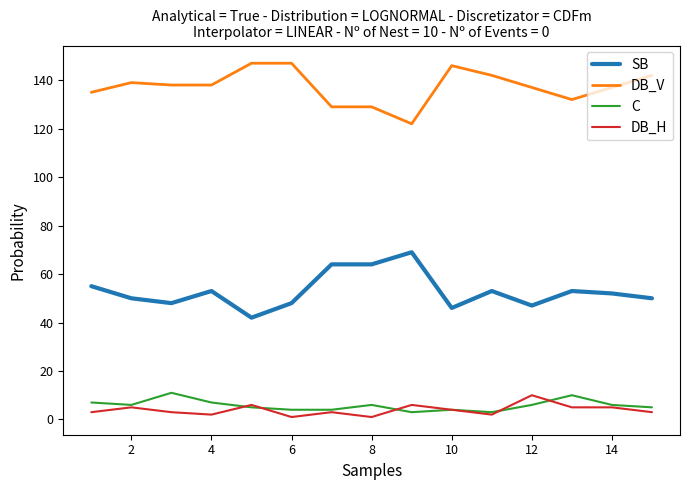

True or false: C and DB_V intersect in this chart.

False